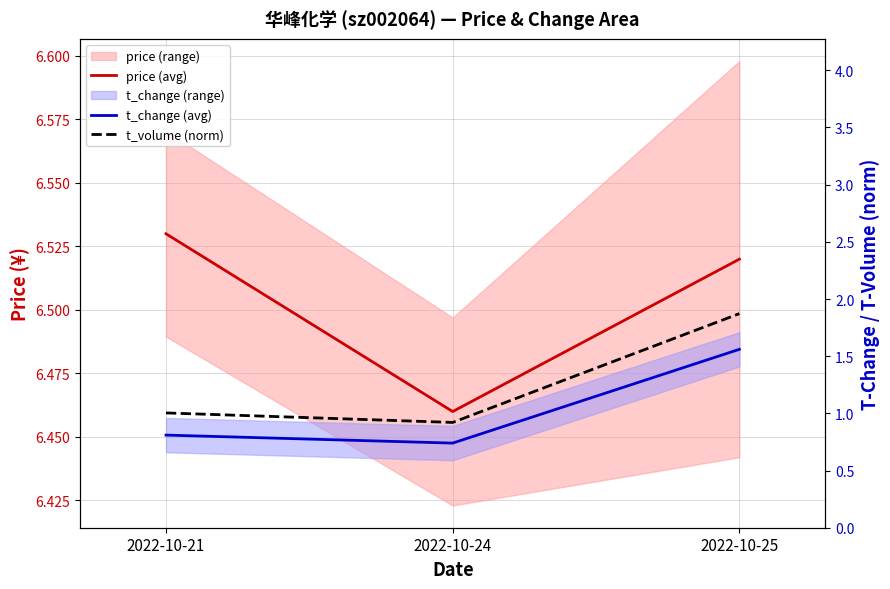

Which series has the widest spread of values?

t_volume (norm)